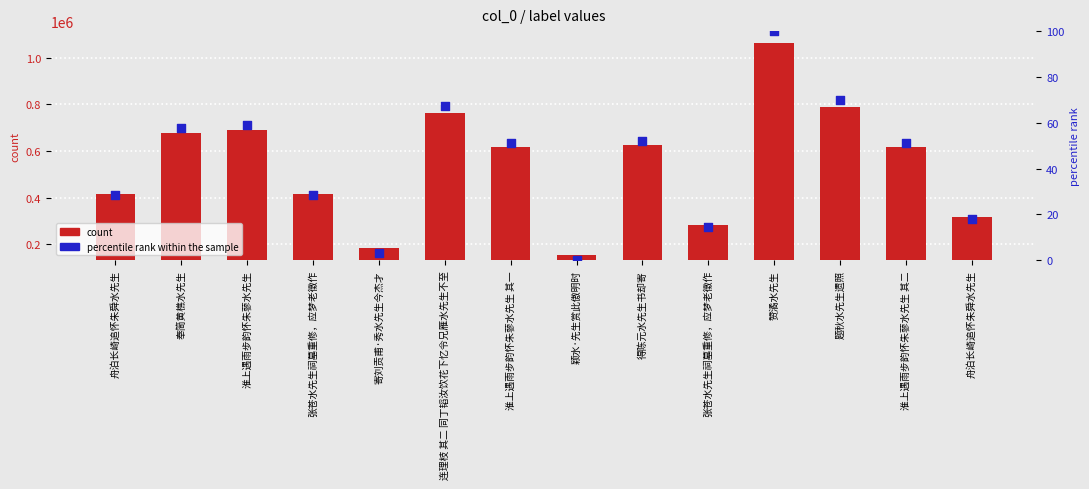

At which category is the sum across all series the highest?

赞潏水先生